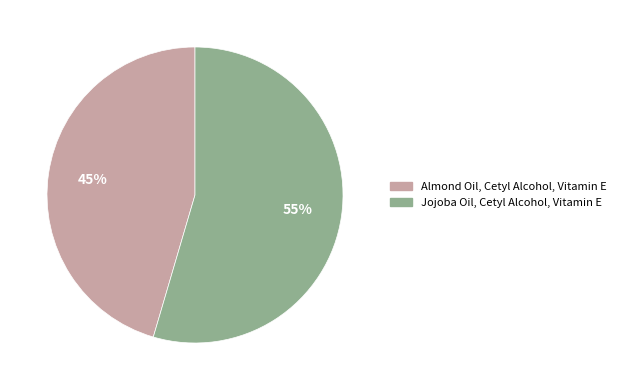

How many slices are in this pie chart?

2